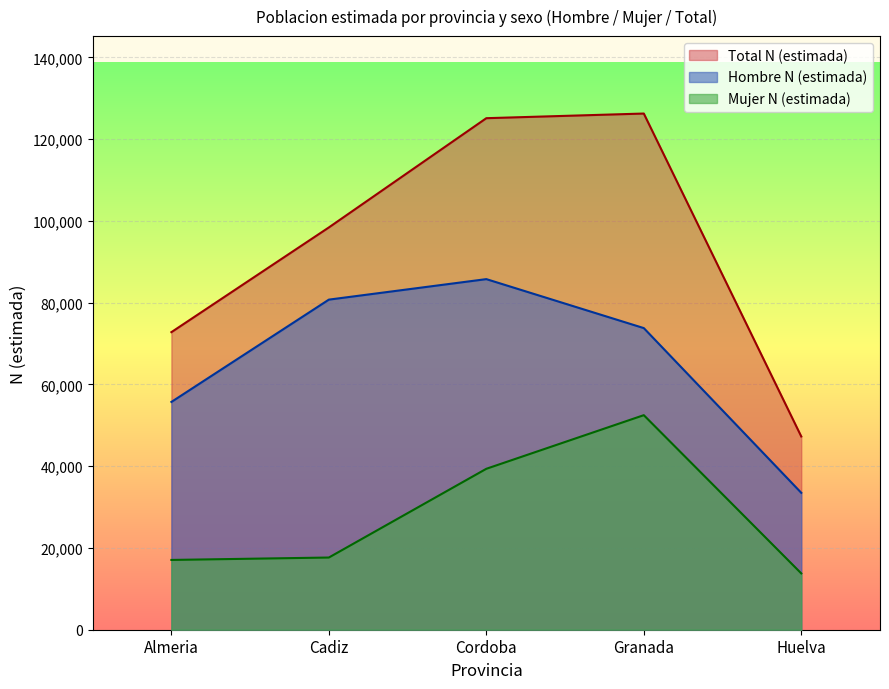

True or false: Total N (estimada) and Hombre N (estimada) intersect in this chart.

False